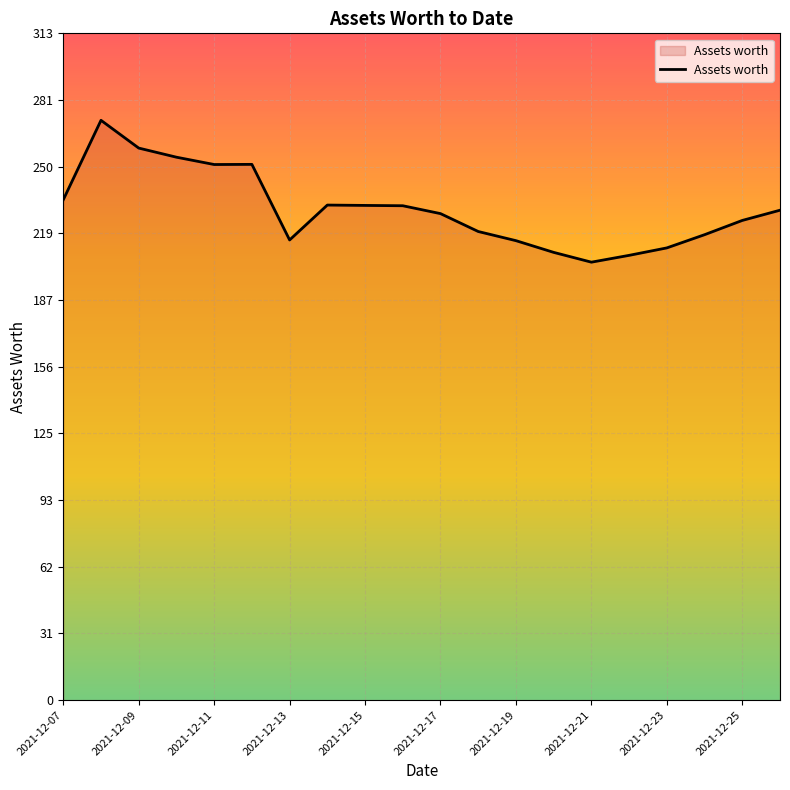

Count the number of data series in this chart.

1